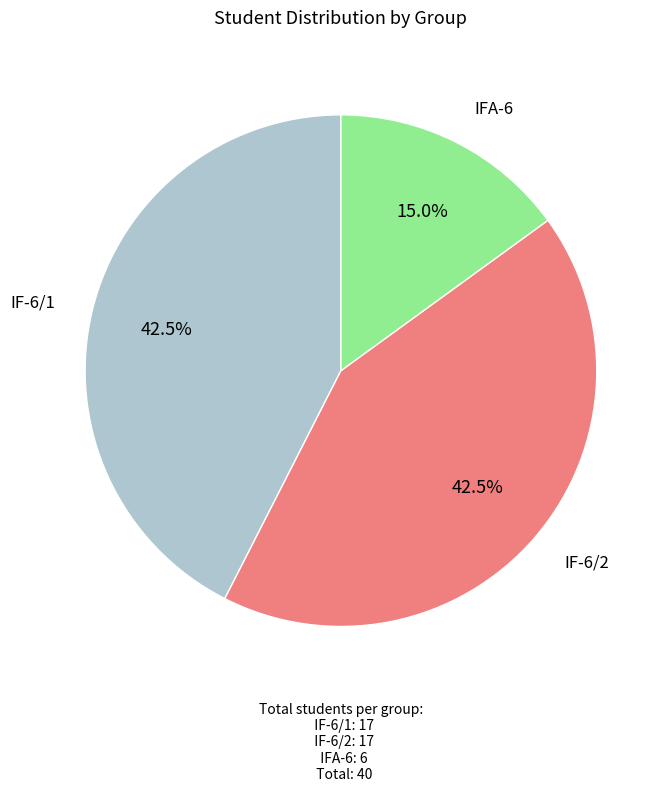

Is there any slice that represents more than half of the pie?

No